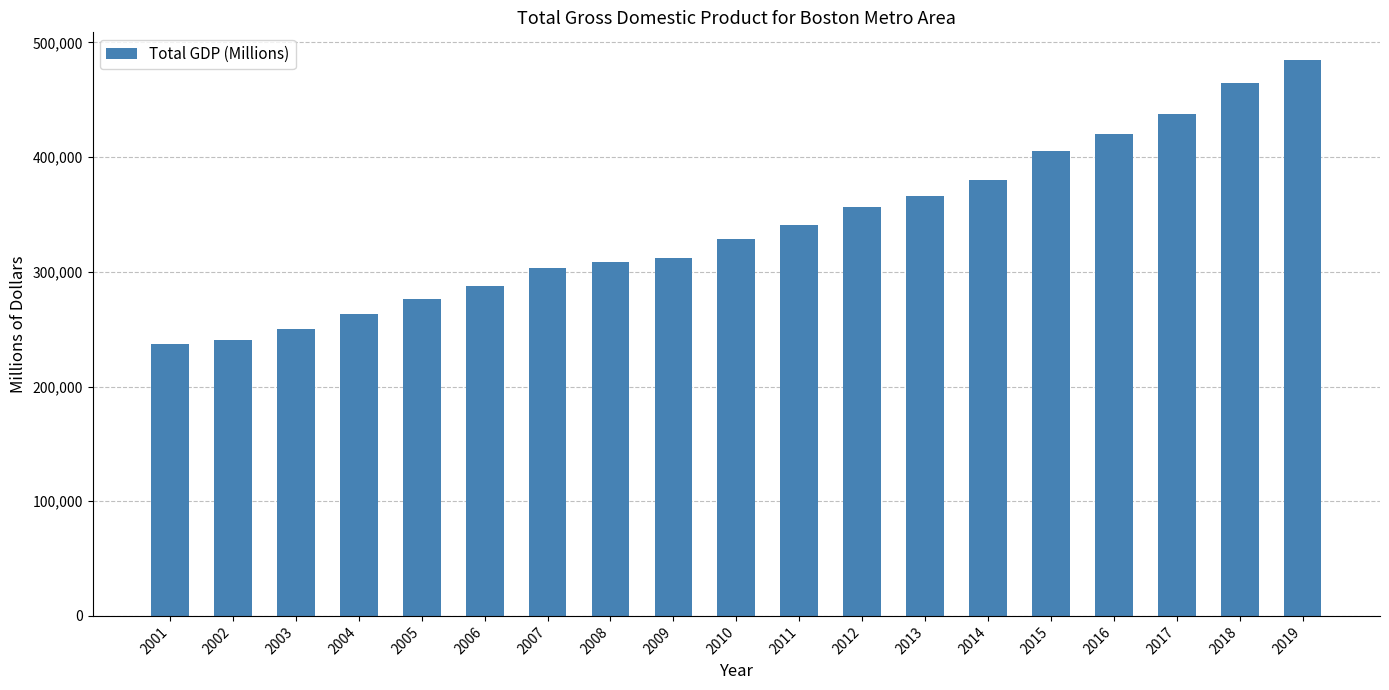

The chart shows a value of 194080.9 at 2008. True or false?

False